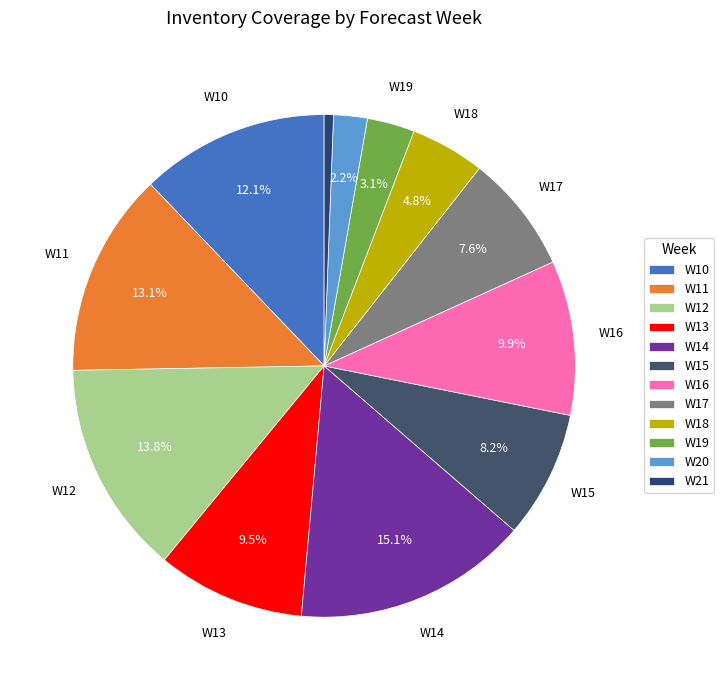

What percentage is NOT represented by W13?

90.5%